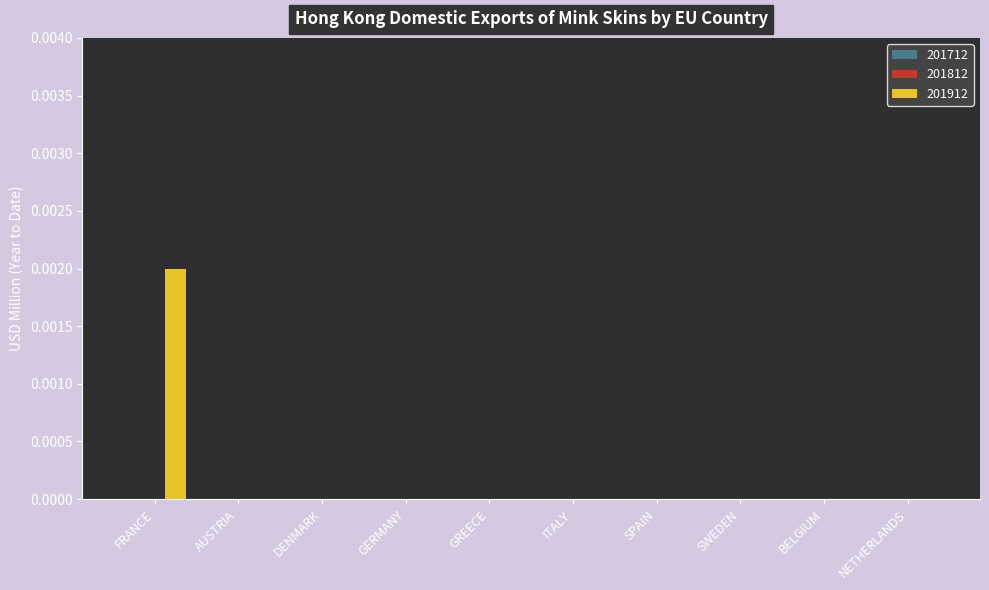

The value at FRANCE is 0.0. True or false?

True